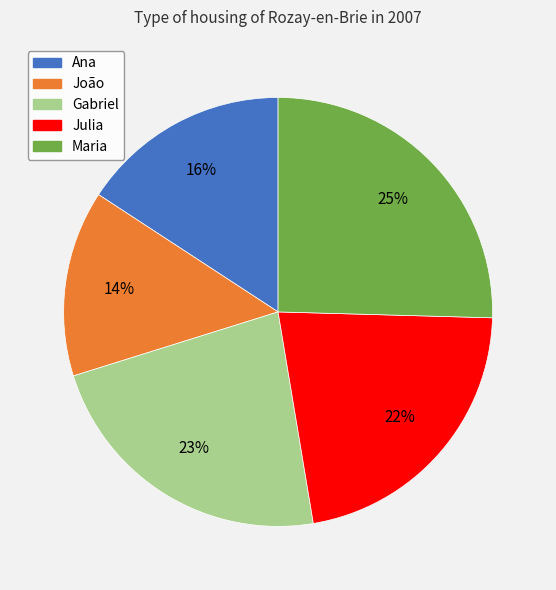

Is there any slice that represents more than half of the pie?

No